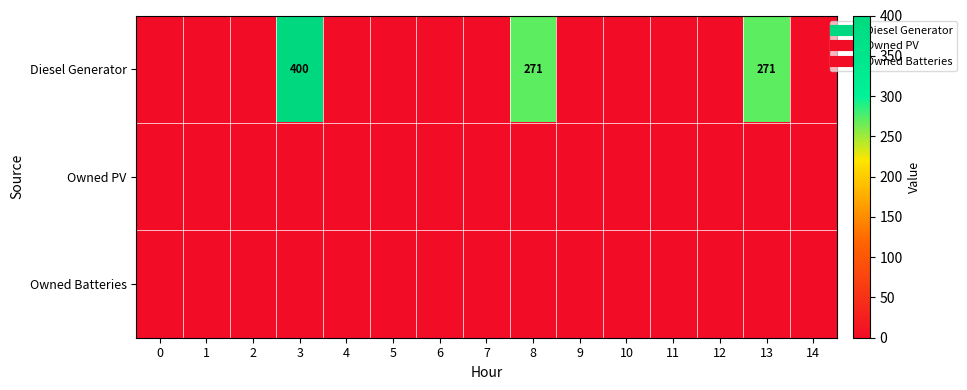

What is the sum of all Diesel Generator values?

942